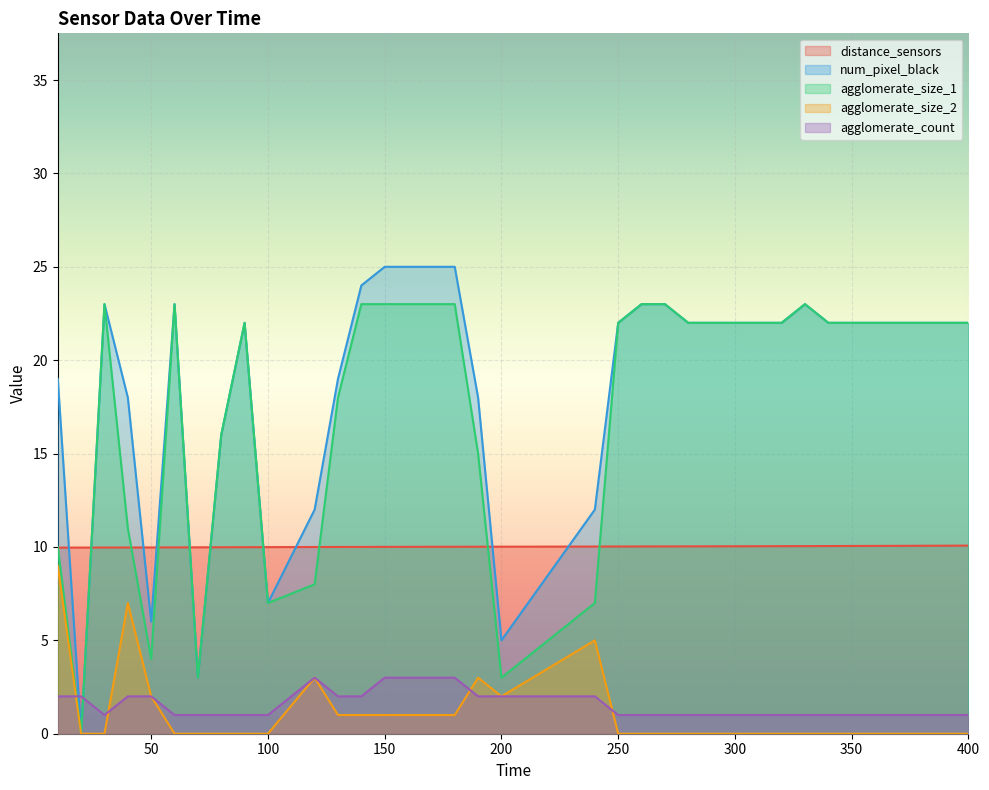

Where is agglomerate_count nearest to the value 2?

10